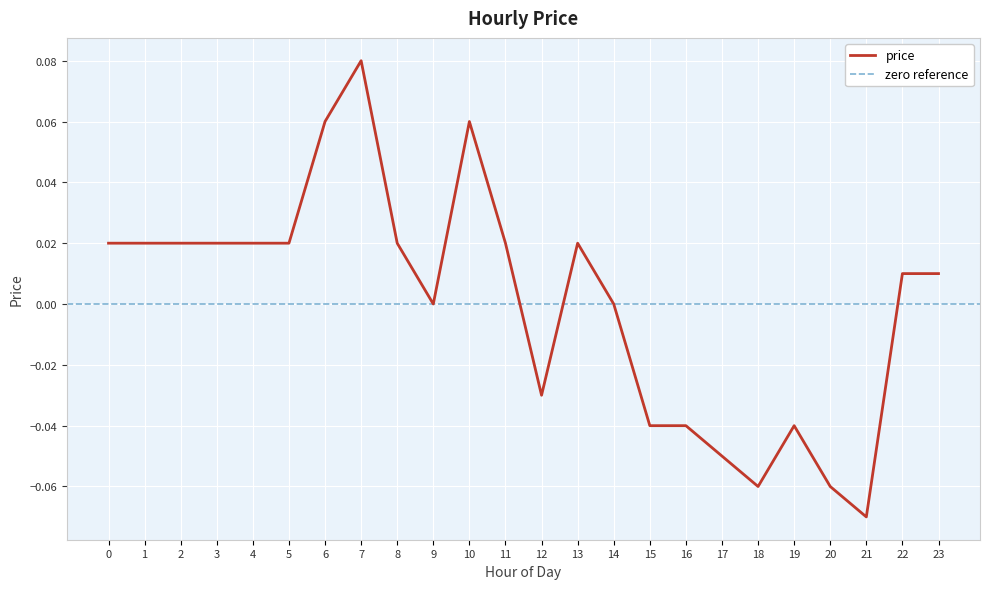

At which category does the chart reach its peak across all series?

7